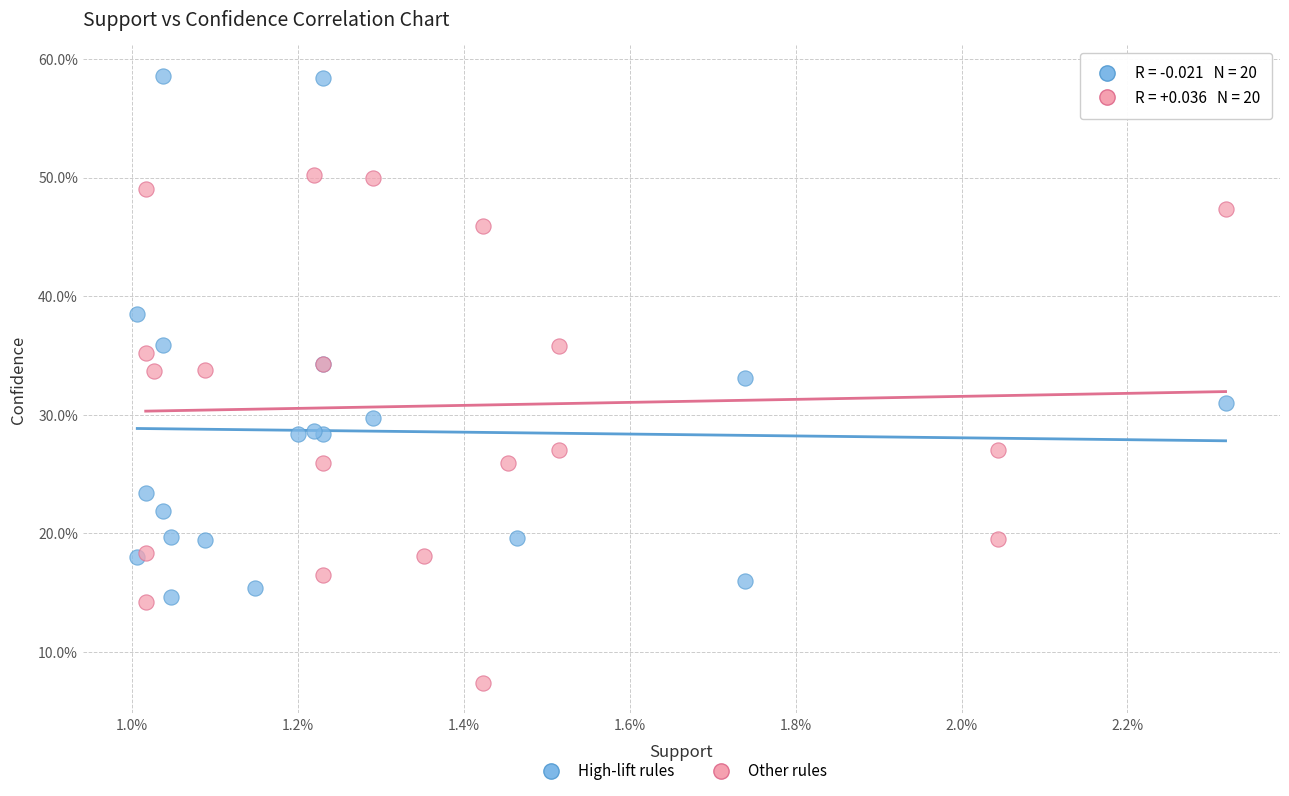

What are all the series names shown in the legend?

High-lift rules, Other rules